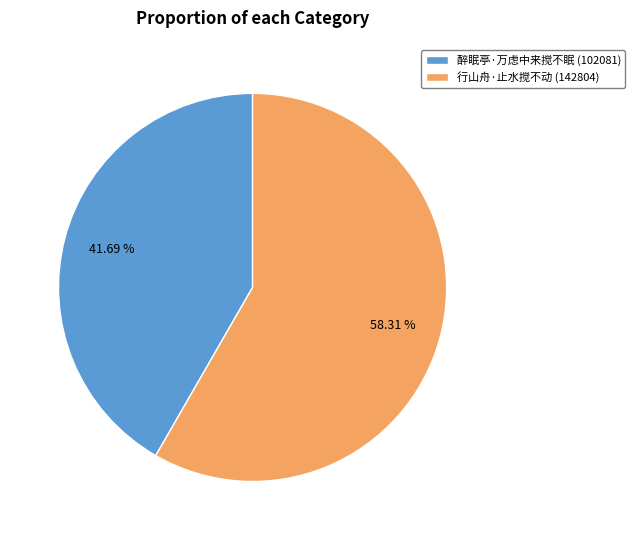

To the nearest percent, what percentage of the pie is 醉眠亭·万虑中来搅不眠?

42%